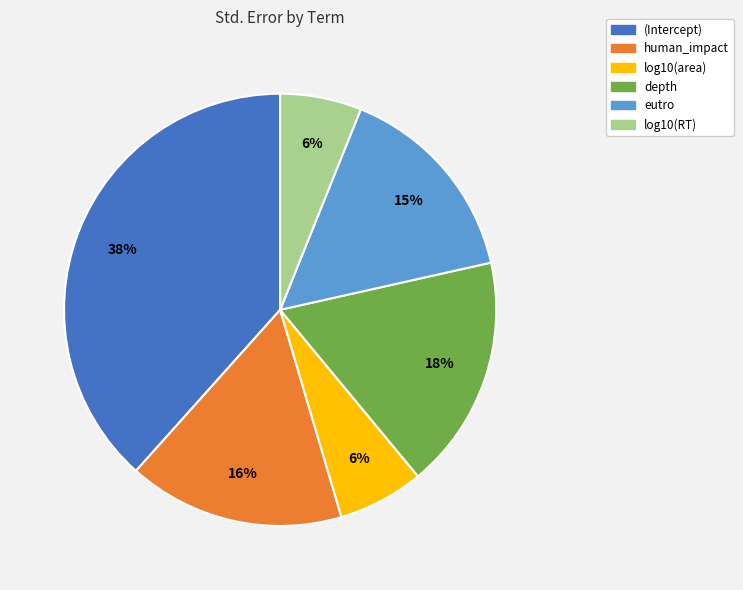

What is the largest slice in the pie chart?

(Intercept)